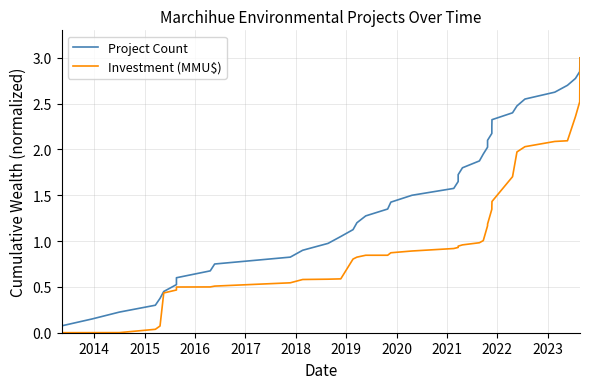

What is the maximum value shown in the chart?

3.0